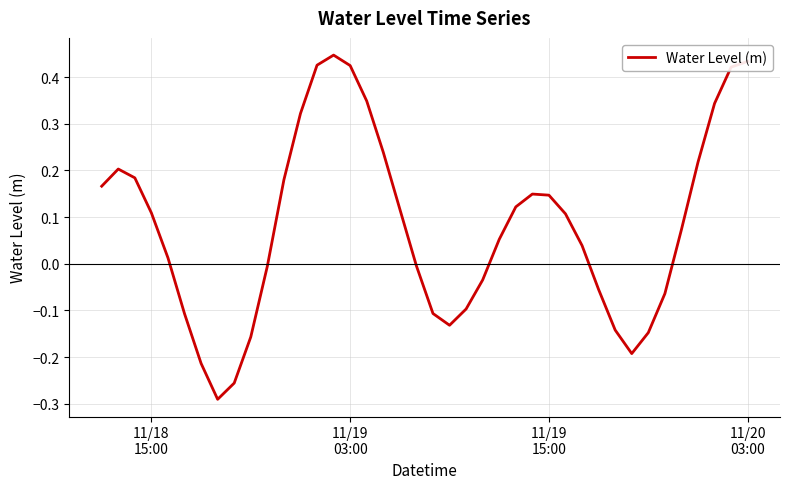

What is the difference between the maximum and minimum values?

0.7